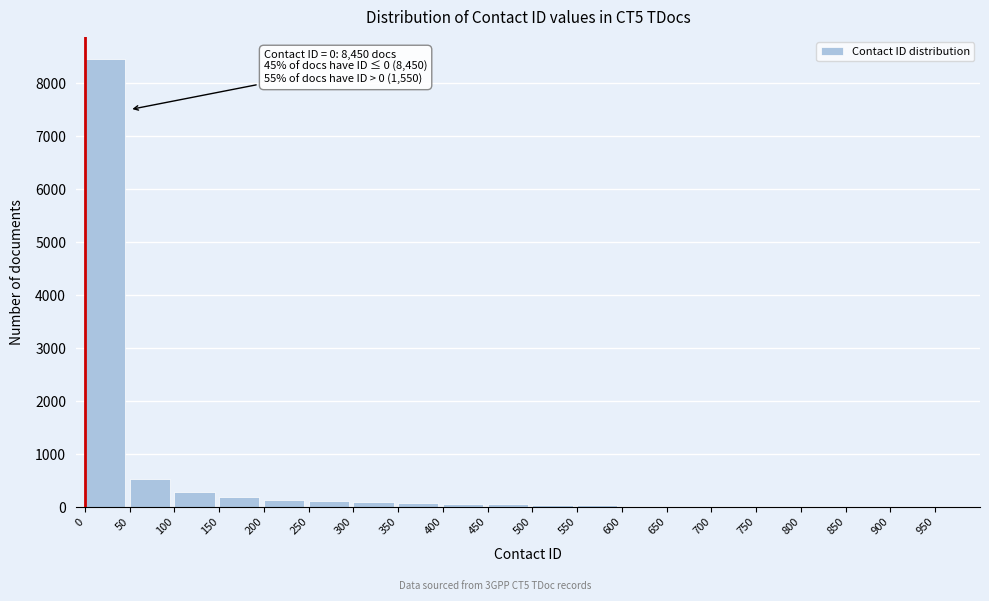

What is the greatest value displayed?

8450